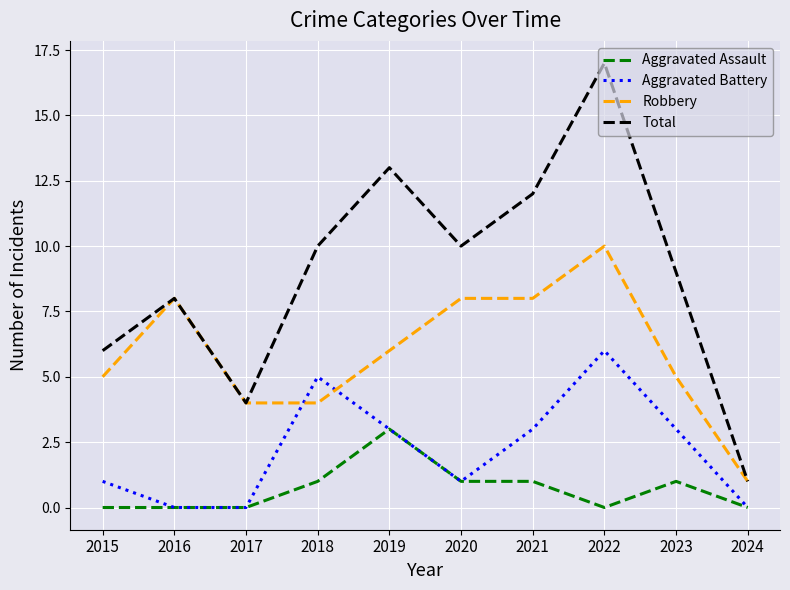

Does the chart display data point markers on the line(s)?

No